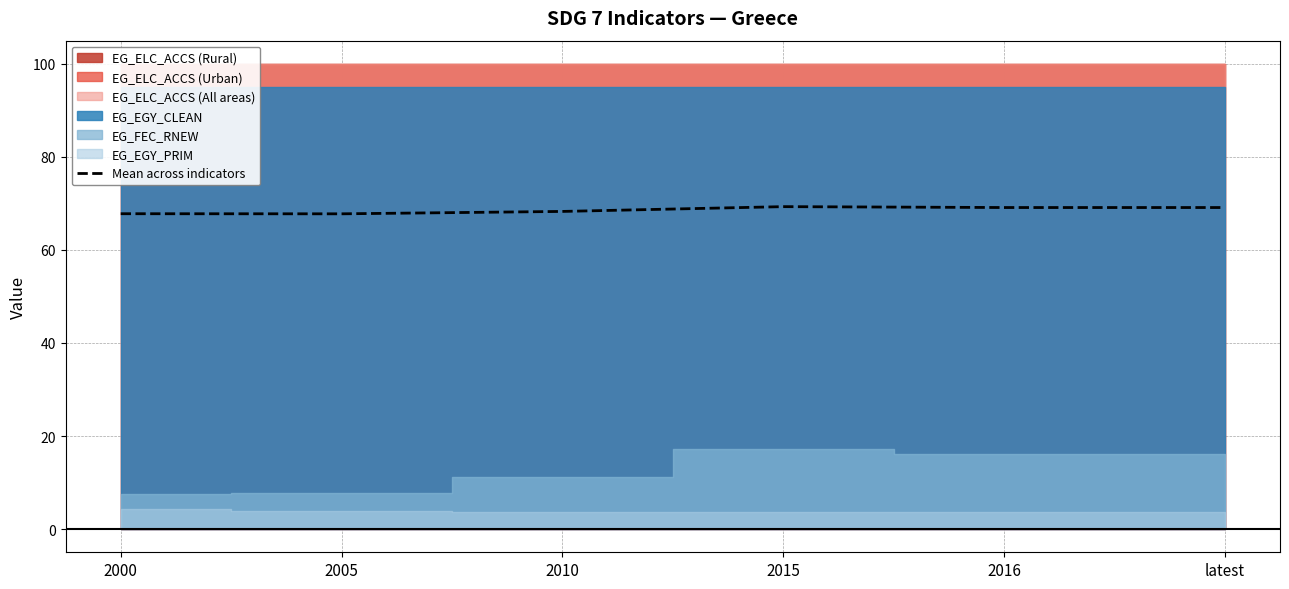

What is the label of the 5th point from the right?

2005